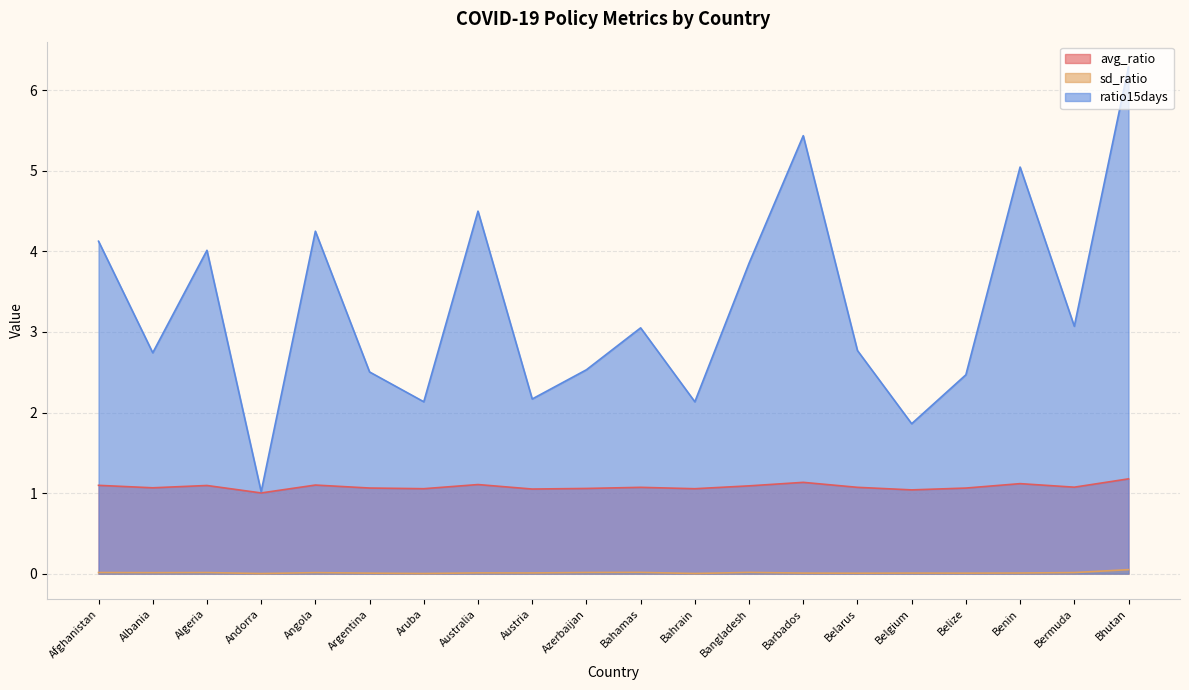

True or false: ratio15days and avg_ratio intersect in this chart.

False